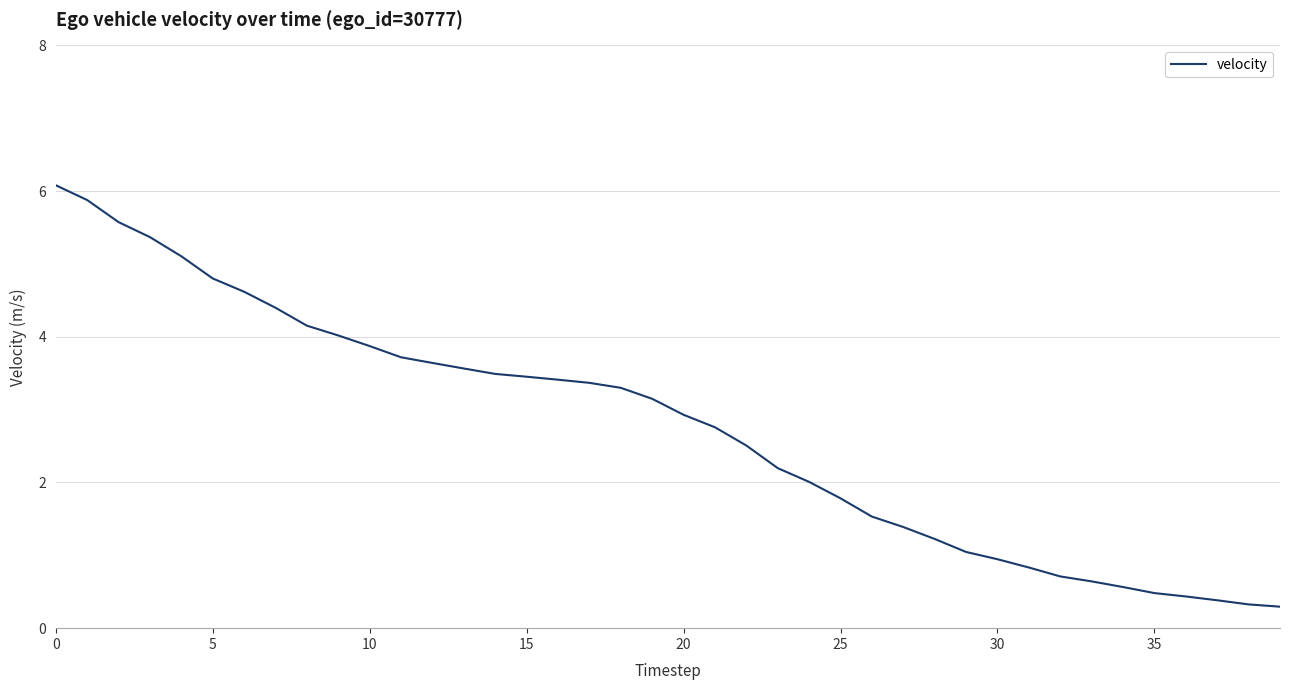

What is the greatest value displayed?

6.1